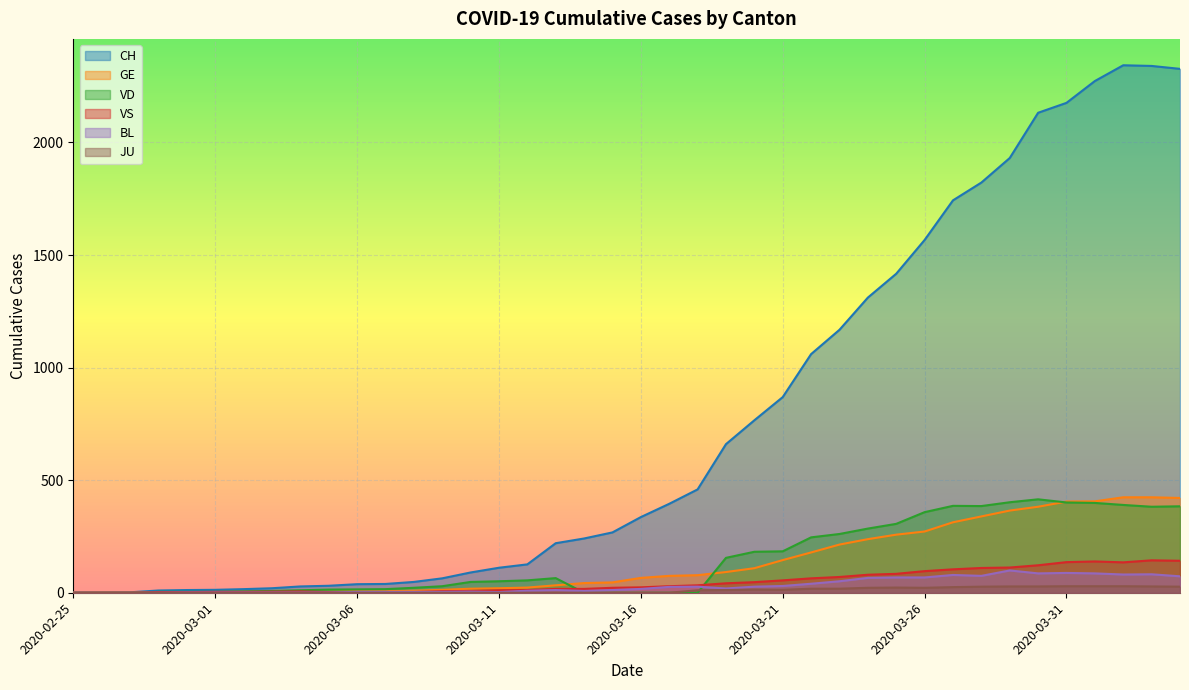

How many data points in GE are less than 66?

20